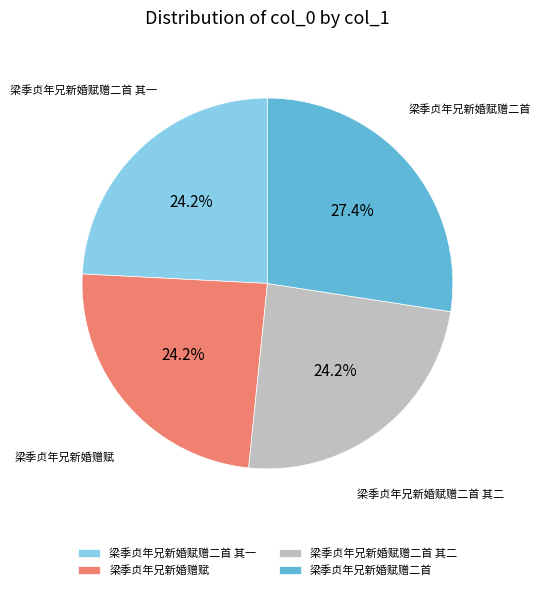

Which slice is the largest?

梁季贞年兄新婚赋赠二首